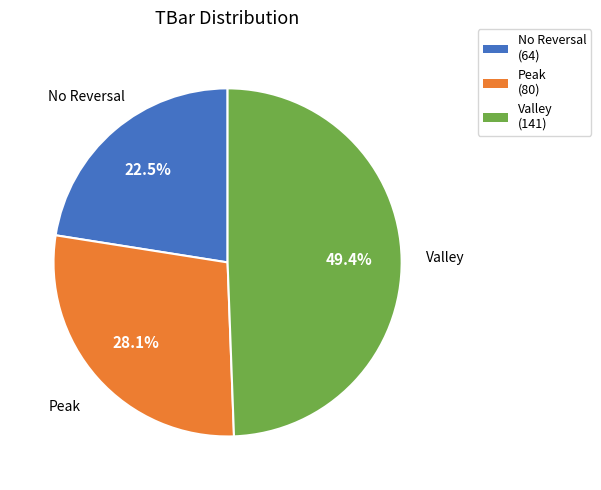

How many segments does this pie chart have?

3